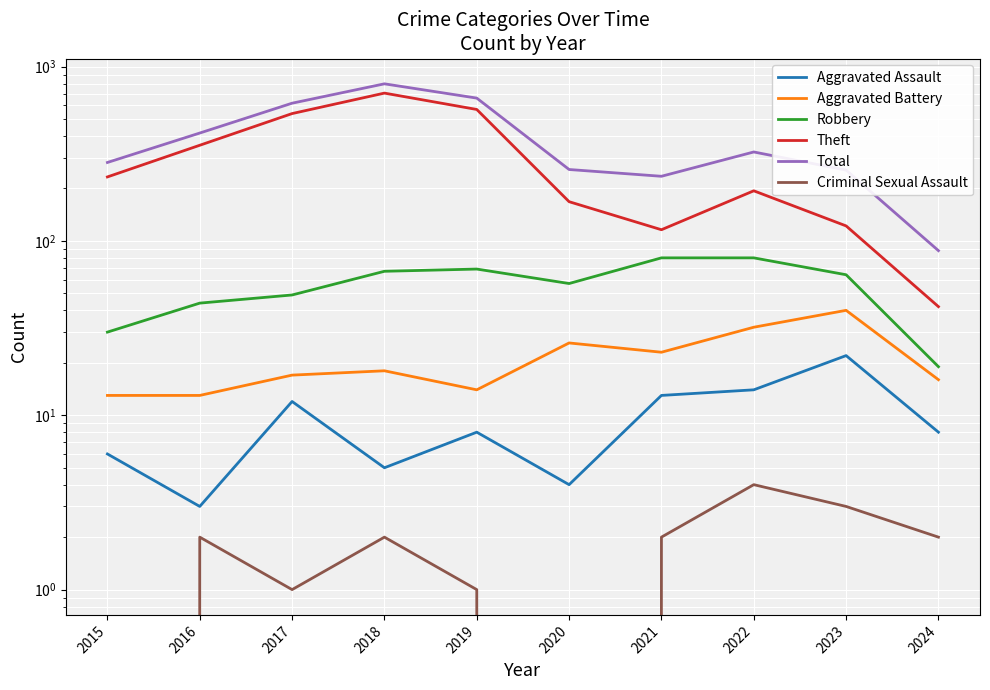

Which has a higher value, 2024 or 2020?

2024